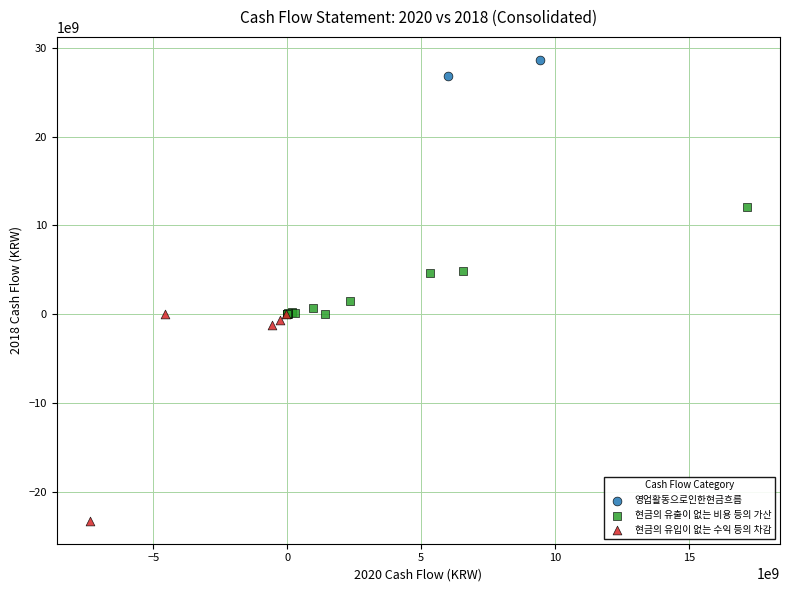

What are all the series names shown in the legend?

영업활동으로인한현금흐름, 현금의 유출이 없는 비용 등의 가산, 현금의 유입이 없는 수익 등의 차감